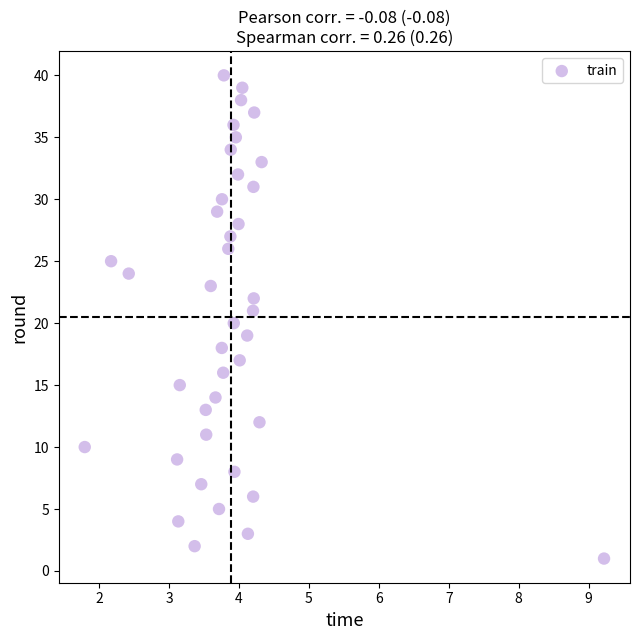

What is the range of Y values (max minus min)?

39